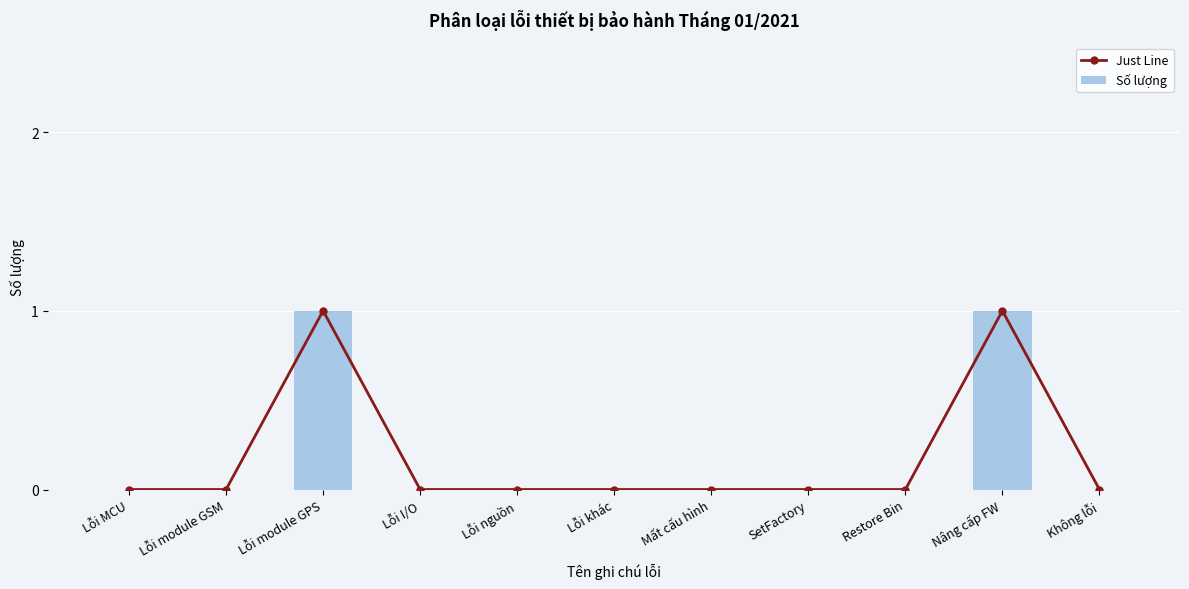

Does the chart contain stacked bars?

No